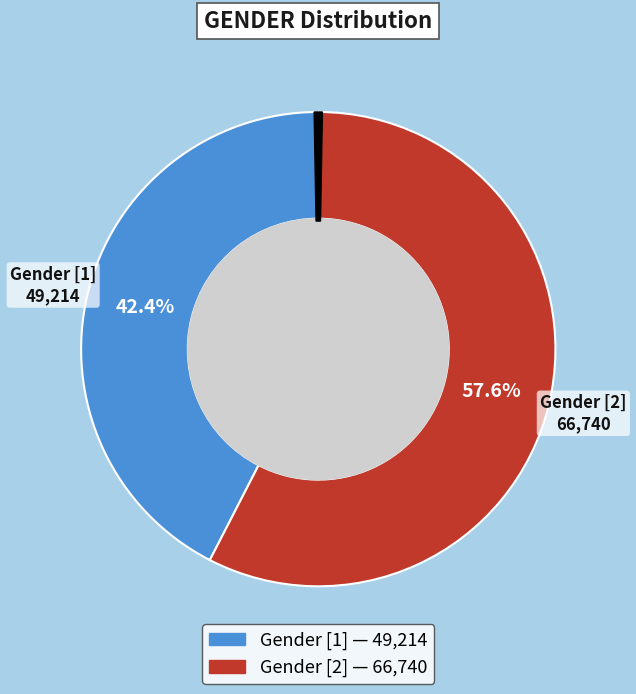

Is there any slice that represents more than half of the pie?

Yes